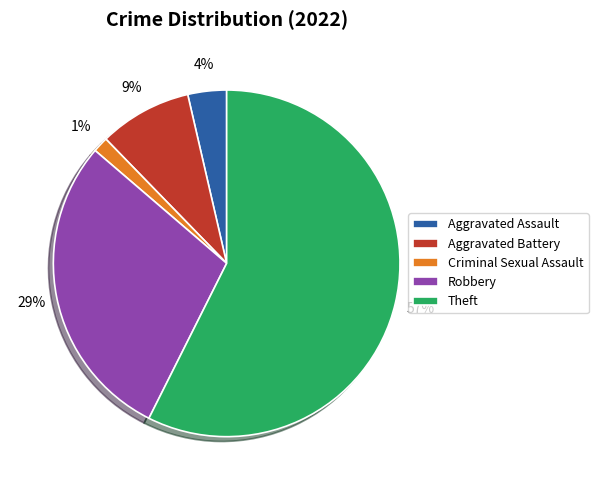

Rank the categories by value from highest to lowest.

Theft, Robbery, Aggravated Battery, Aggravated Assault, Criminal Sexual Assault